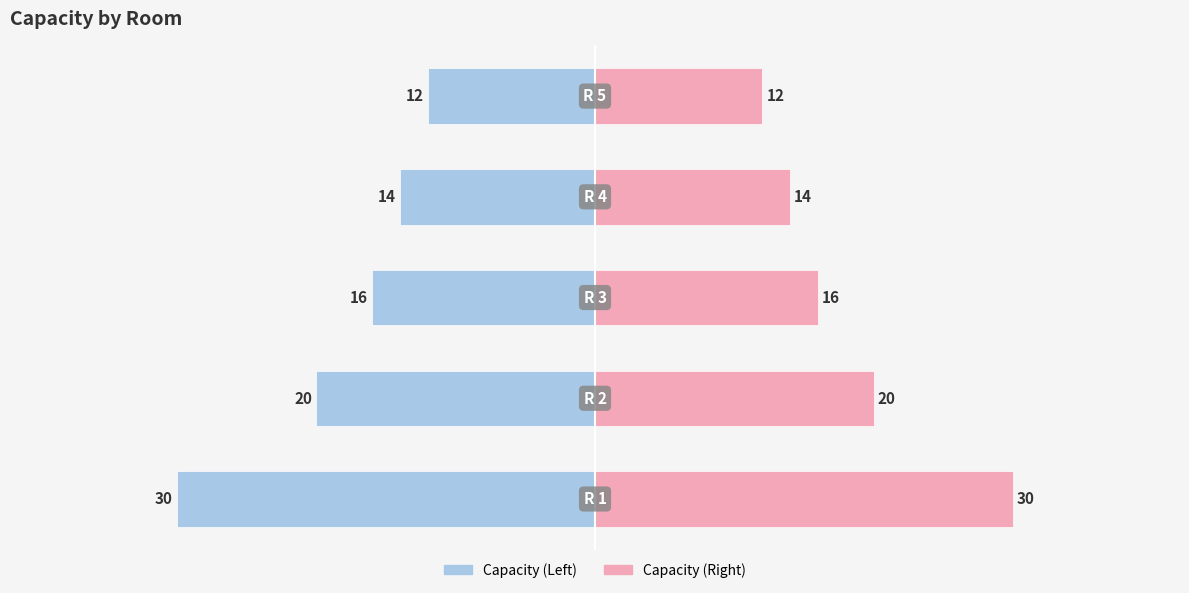

What is the value of the Capacity (mirror) bar at the 1st from the left?

-30